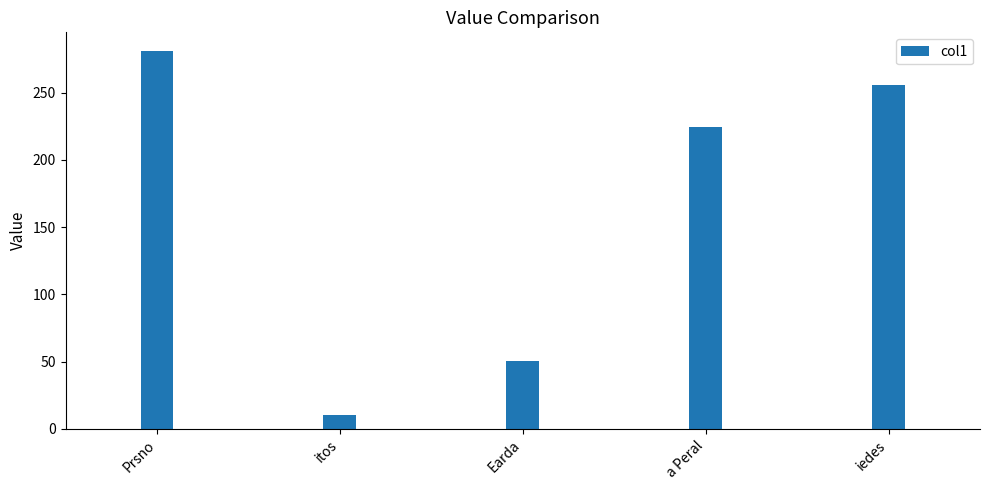

True or false: the data shows 12.4 at Earda.

False